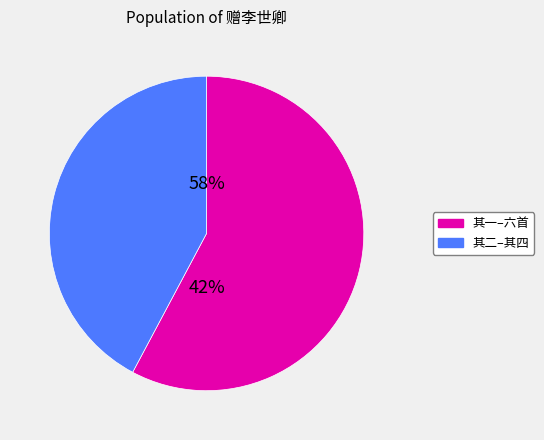

The 赠李世卿六首 其五 slice represents 23% of the pie. True or false?

False